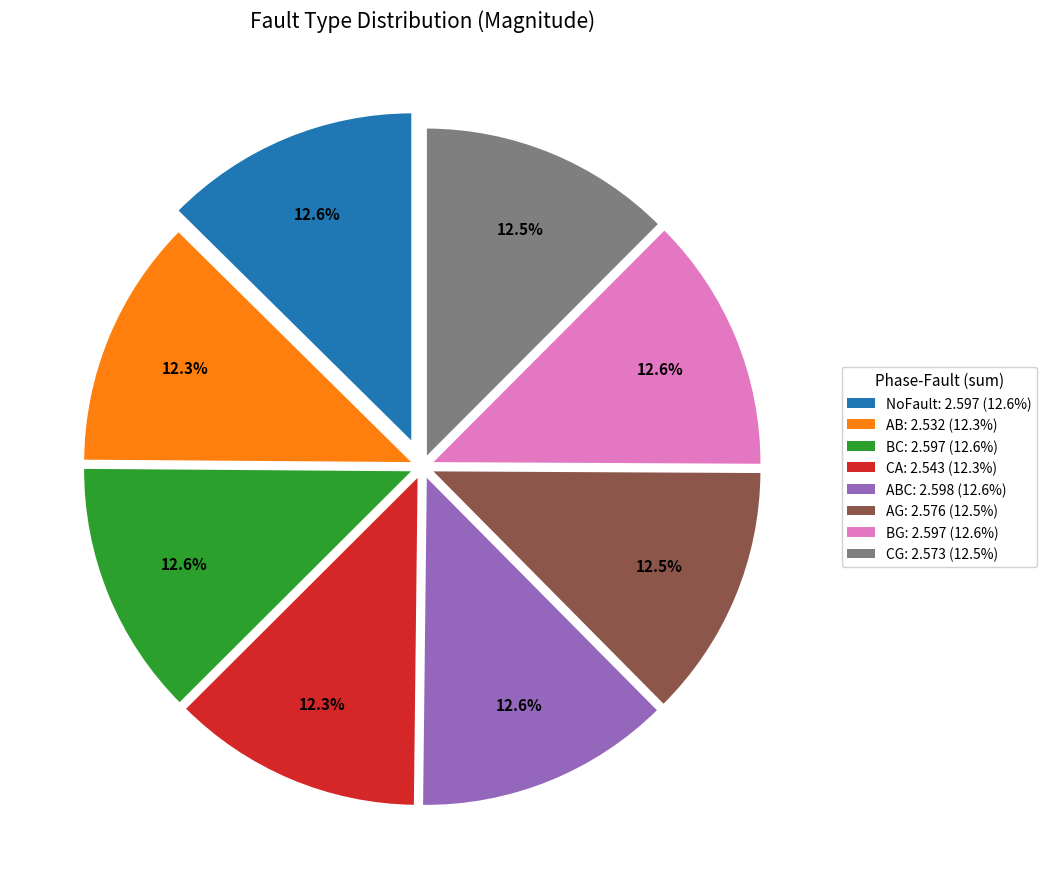

How many segments does this pie chart have?

8